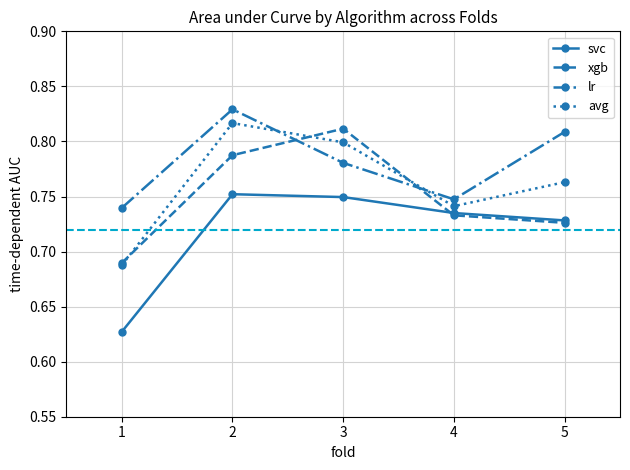

True or false: xgb has a value of 0.9 at 1.

False